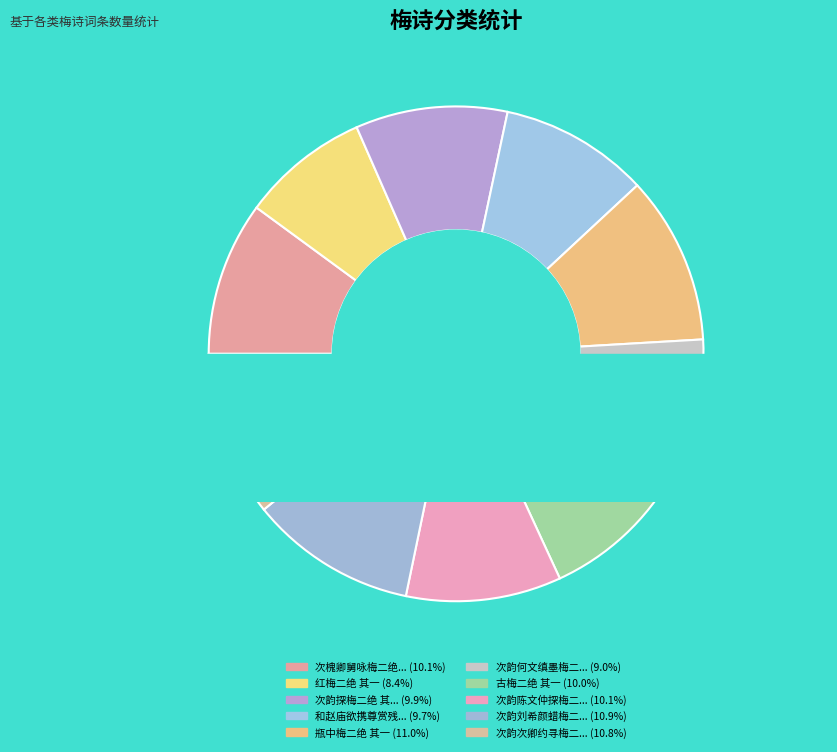

Rank the categories by value from highest to lowest.

瓶中梅二绝 其一, 次韵刘希颜蜡梅二绝 其一, 次韵次卿约寻梅二绝 其一, 次韵陈文仲探梅二绝 其一, 次槐卿舅咏梅二绝 其一, 古梅二绝 其一, 次韵探梅二绝 其一, 和赵庙欲携尊赏残梅二绝 其一, 次韵何文缜墨梅二绝 其一, 红梅二绝 其一